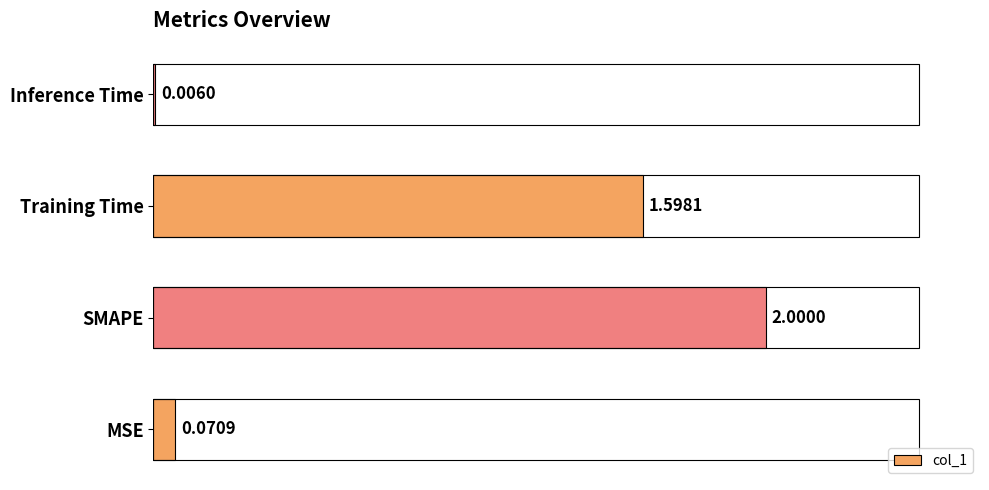

What is the sum of the values at MSE and SMAPE?

2.1